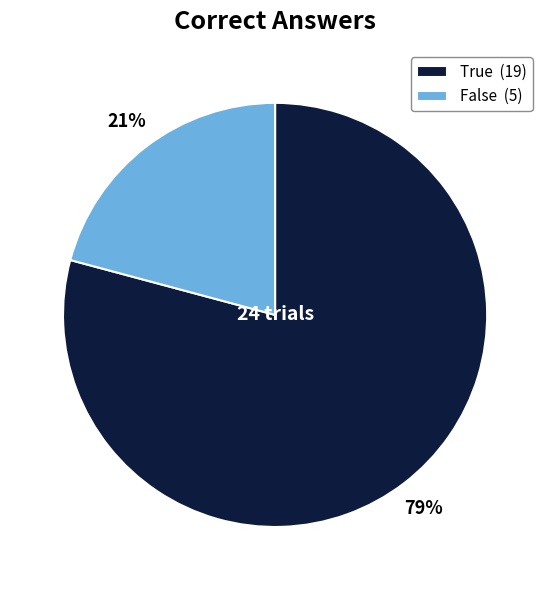

Count the number of slices in the pie.

2